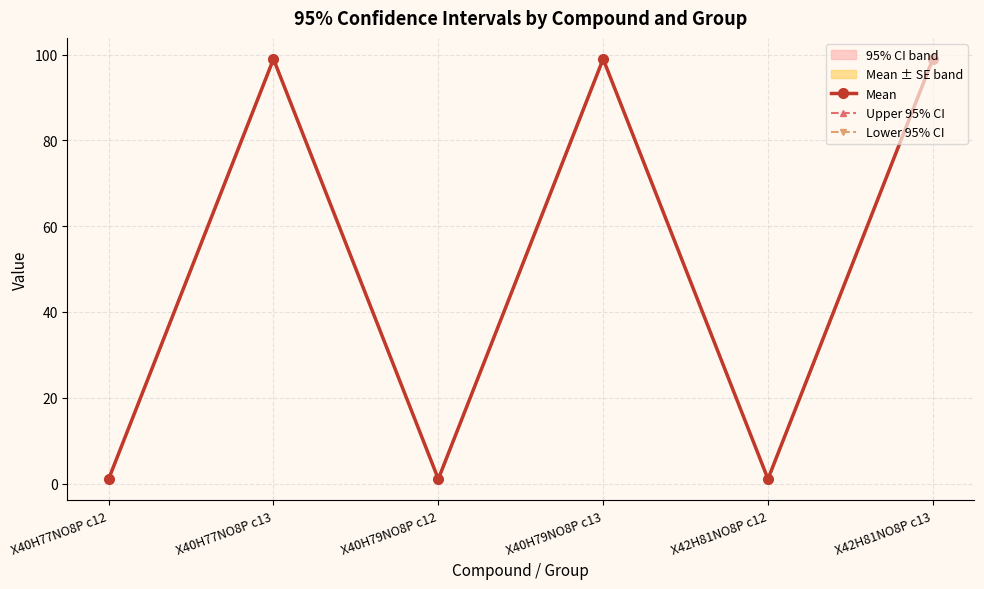

At which category does Mean reach its first local valley?

X40H79NO8P c12